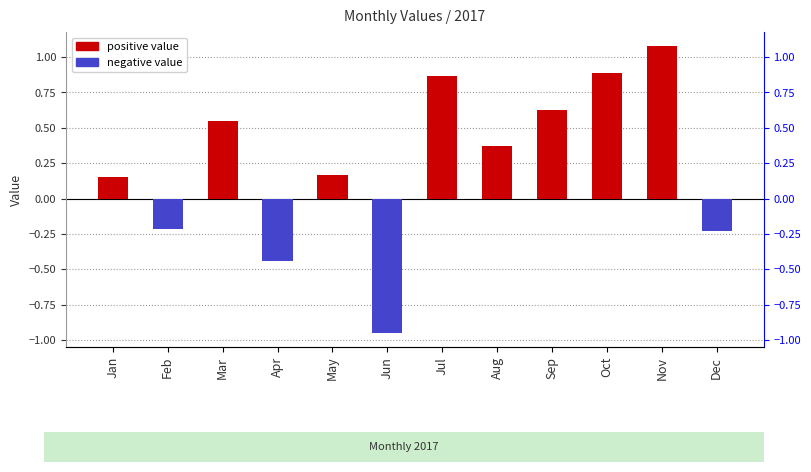

How many bars are there in total?

12